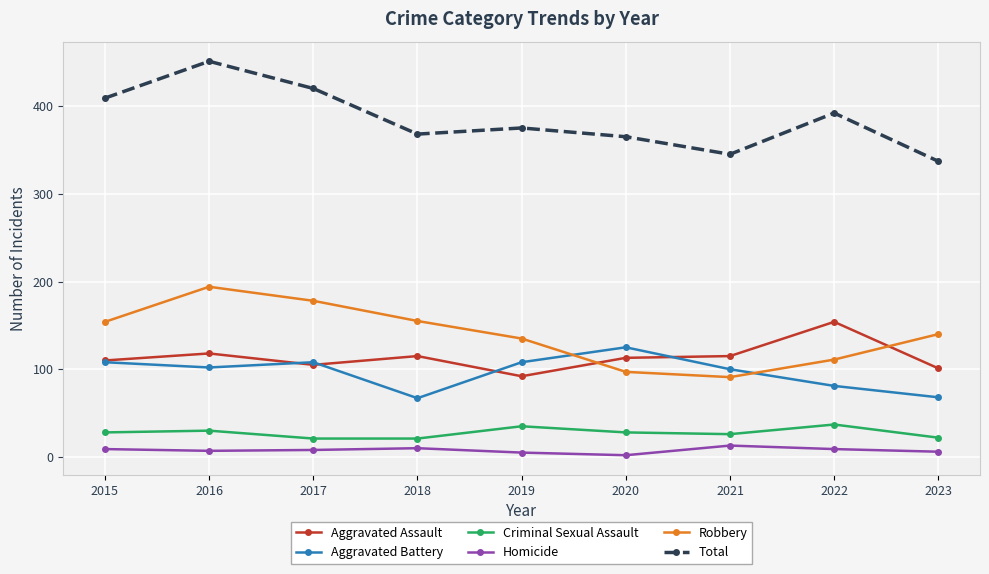

At which label does Aggravated Battery reach its peak?

2020